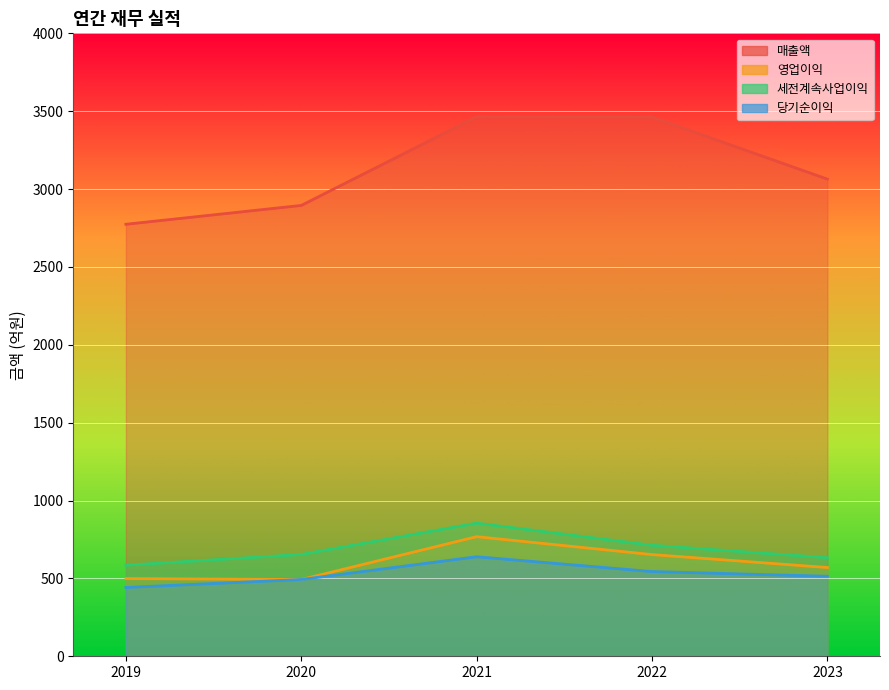

The 영업이익 series shows 456 at 2022. True or false?

False